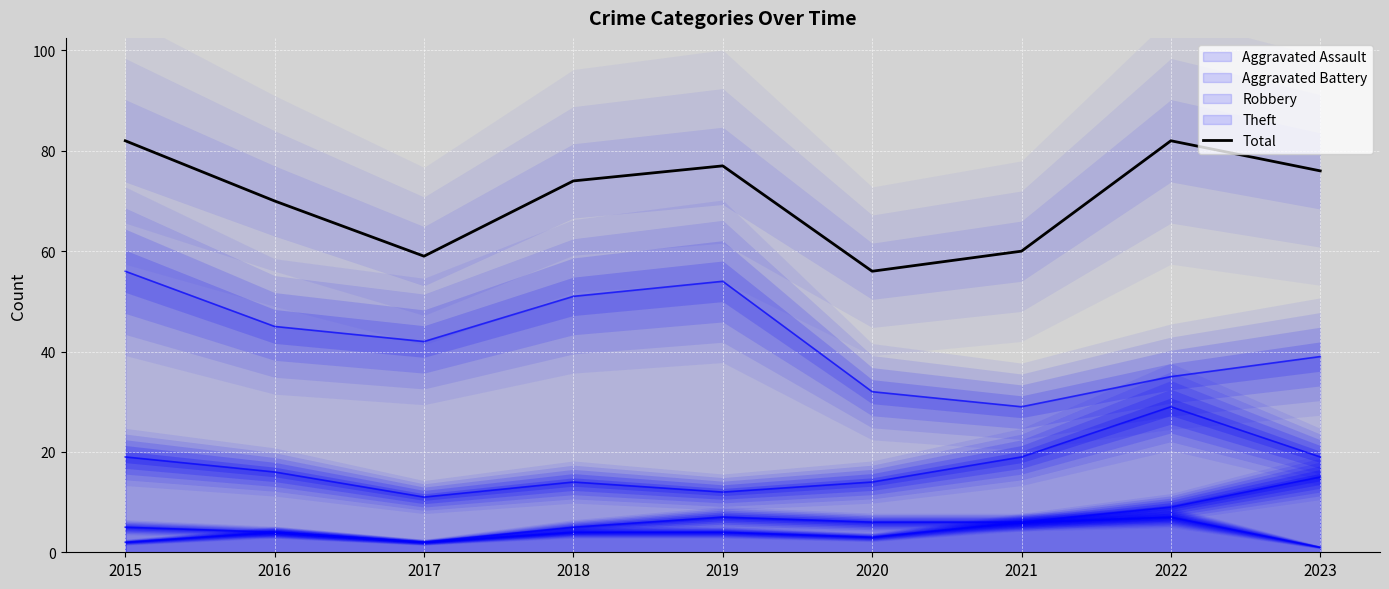

List the labels in order of value, largest first.

2015, 2022, 2019, 2023, 2018, 2016, 2021, 2017, 2020